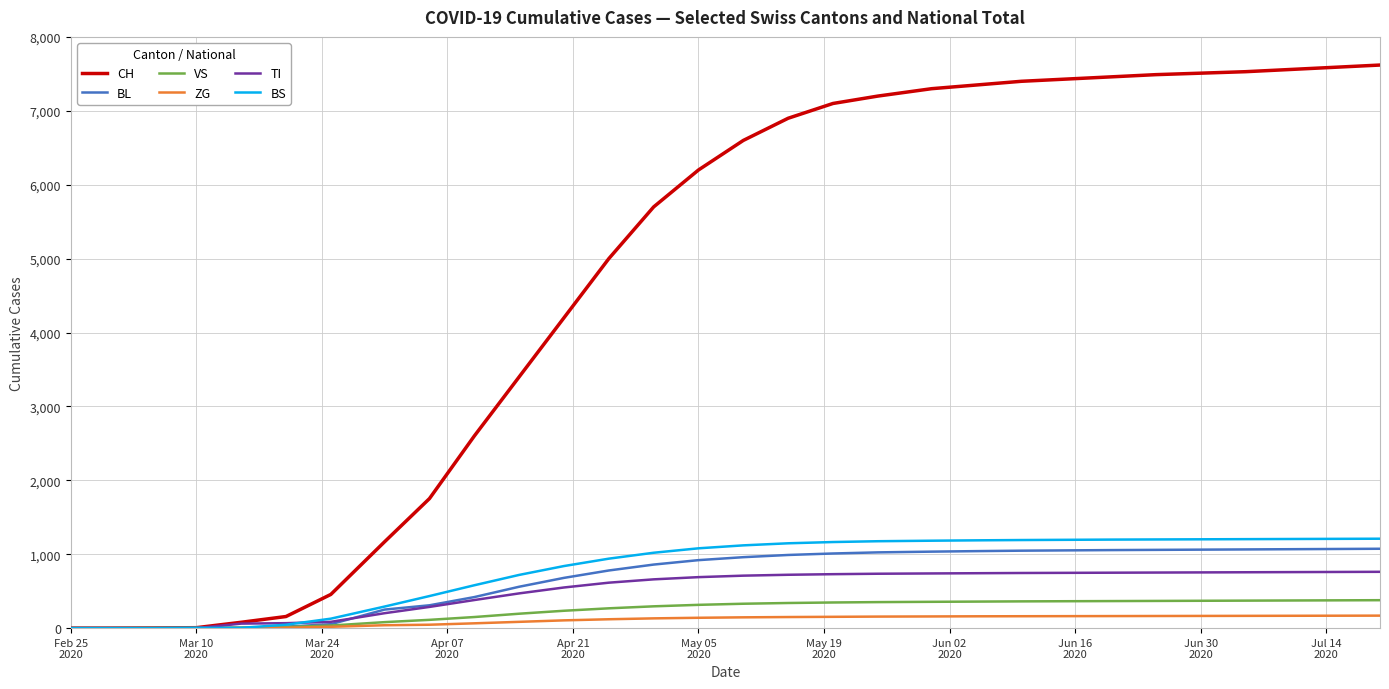

Which series has the largest total across all categories?

CH